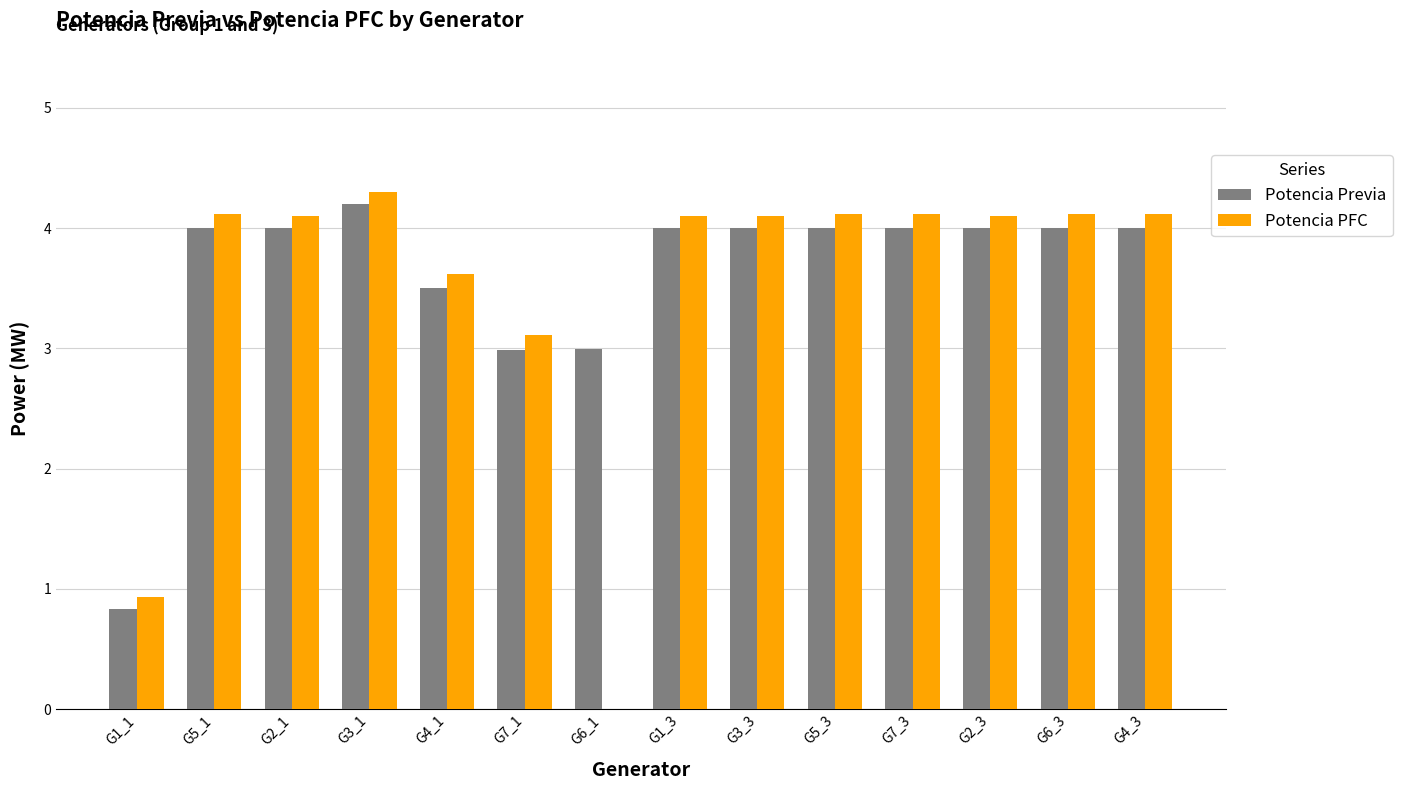

Is it true that Potencia Previa equals 4.0 at G5_3?

True